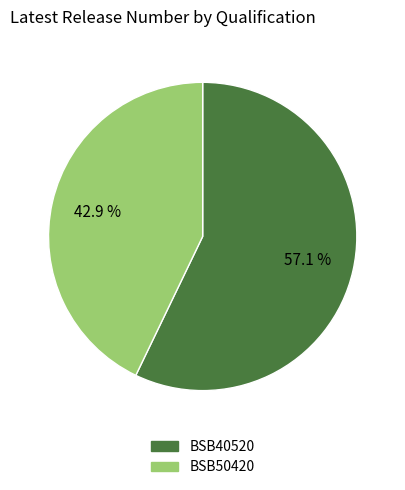

The BSB40520 slice represents 66% of the pie. True or false?

False